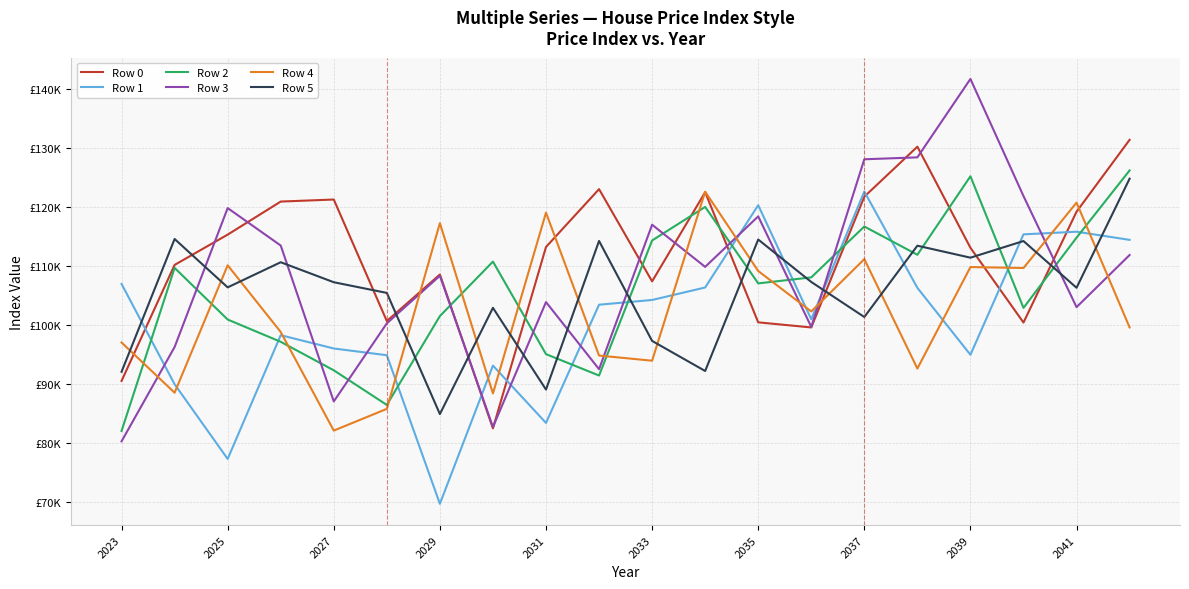

Which series has the largest range (max minus min)?

Row 3